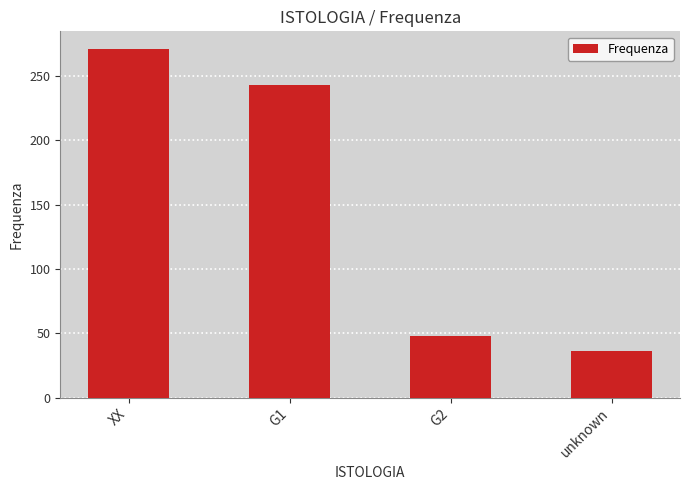

Which category has the highest value across all series?

XX